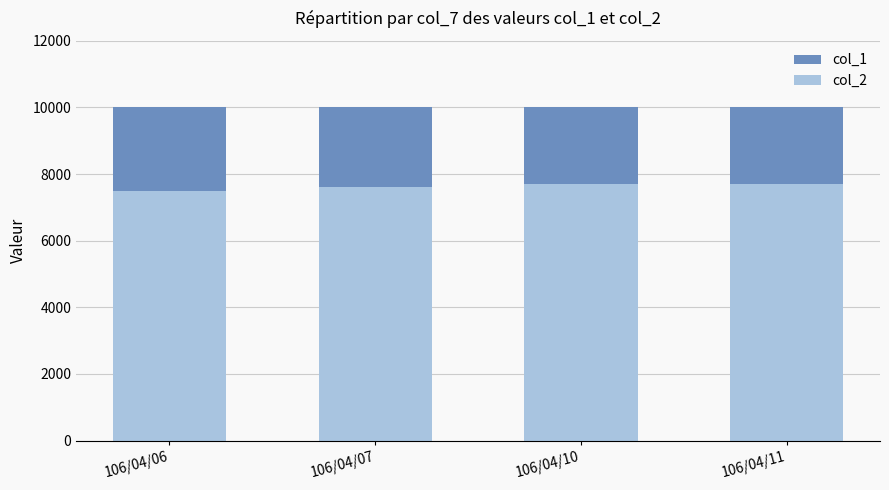

What are all the series names shown in the legend?

col_1, col_2